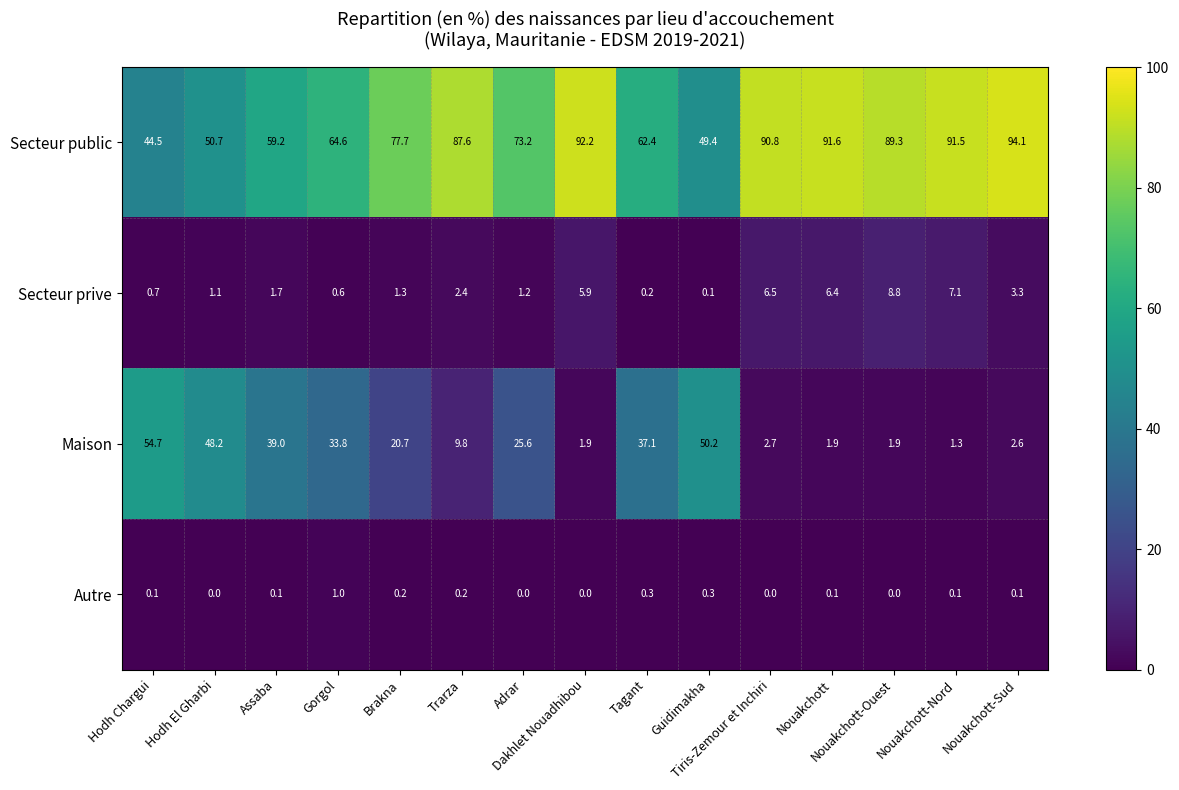

Which series has the widest spread of values?

Maison